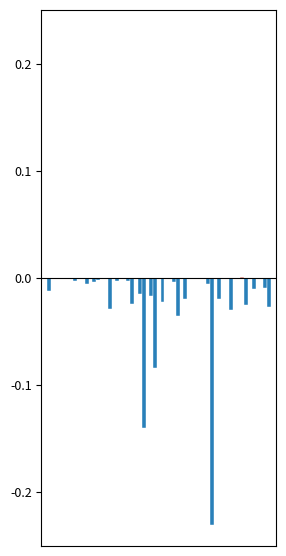

Are the bars grouped side by side (vs. stacked)?

Yes